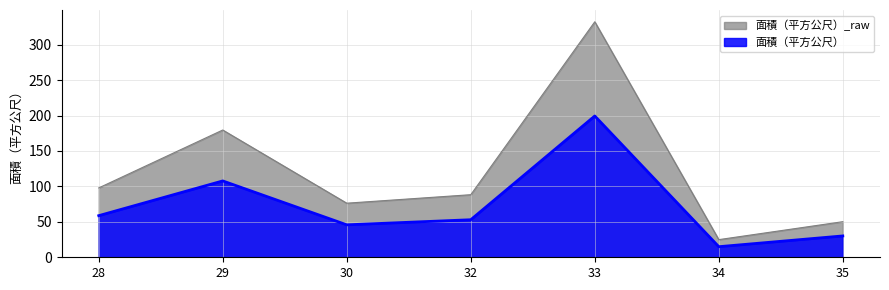

The chart shows a value of 76.3 at 30. True or false?

True